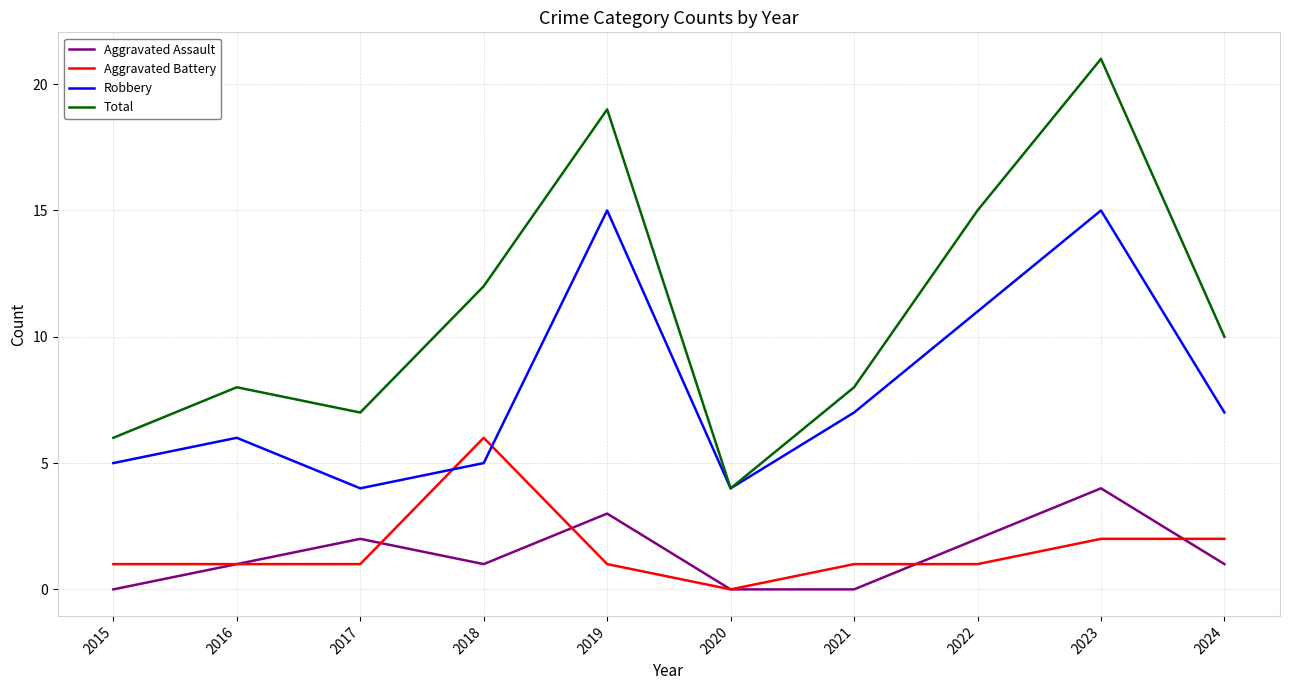

Which series has the widest spread of values?

Total